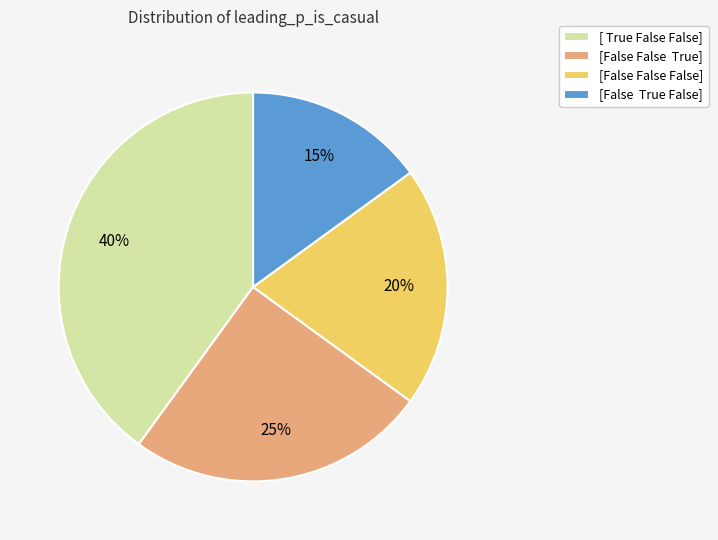

Count the number of slices in the pie.

4